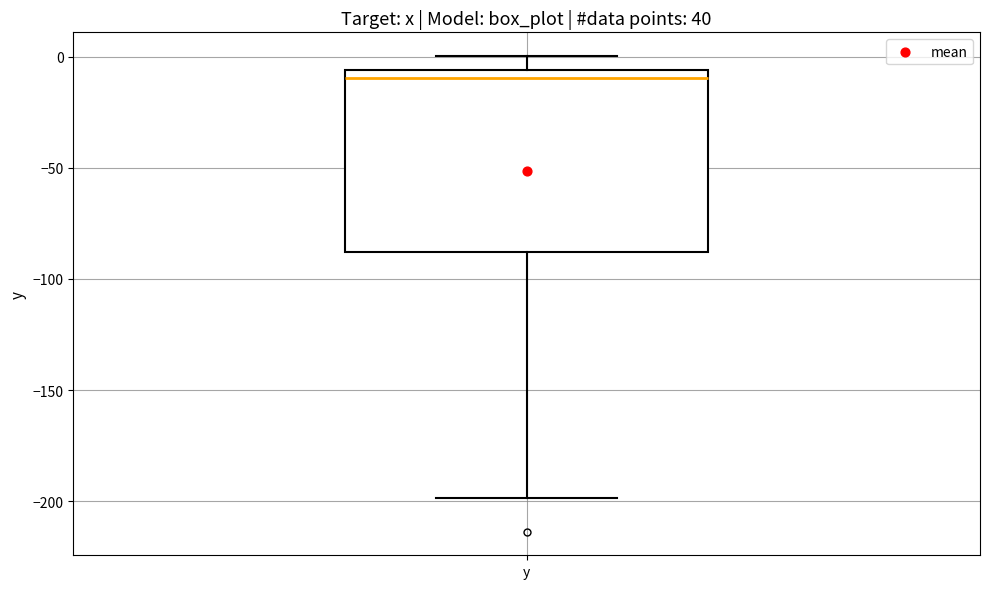

Transcribe this box plot: give where the median line is, the range the box spans, and where the two whiskers end, as read against the y-axis. The values are not printed on the chart, so give them approximately, as read against the axis.

median -10, box -90 to -5, whiskers -200 to 0